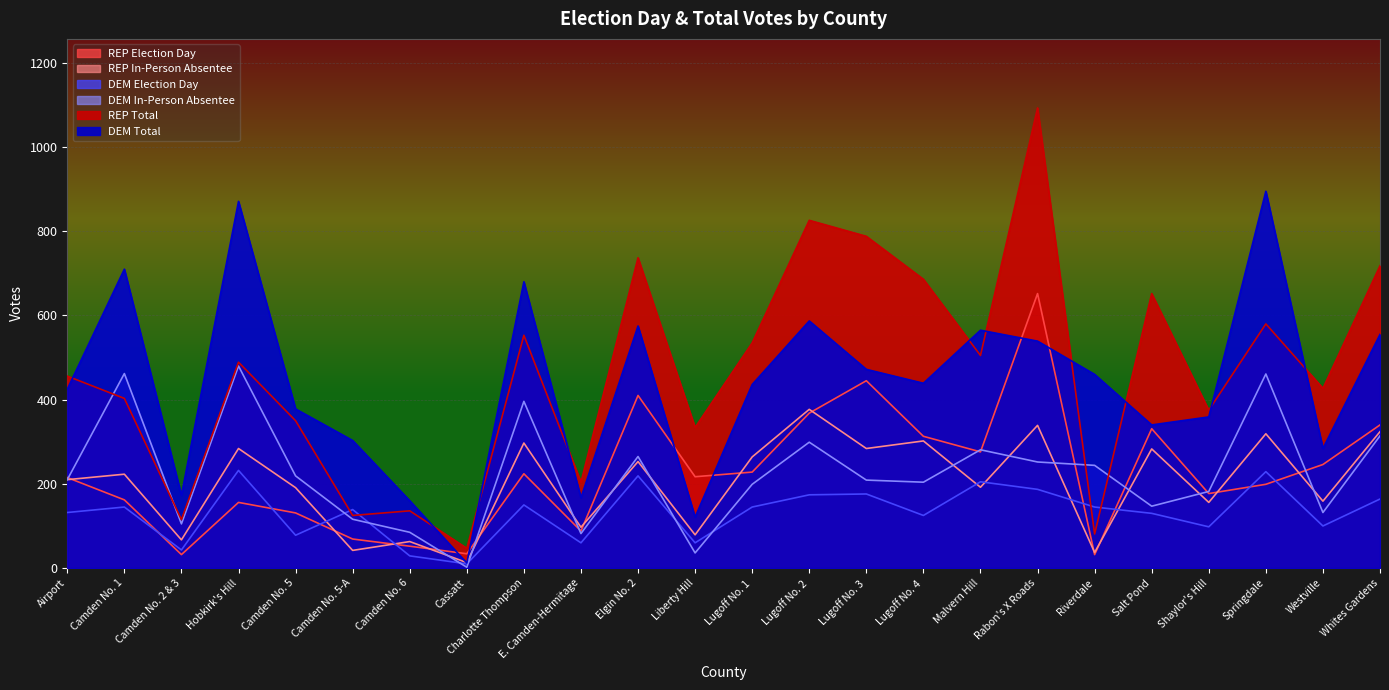

What is the lowest value of the REP Total series?

47